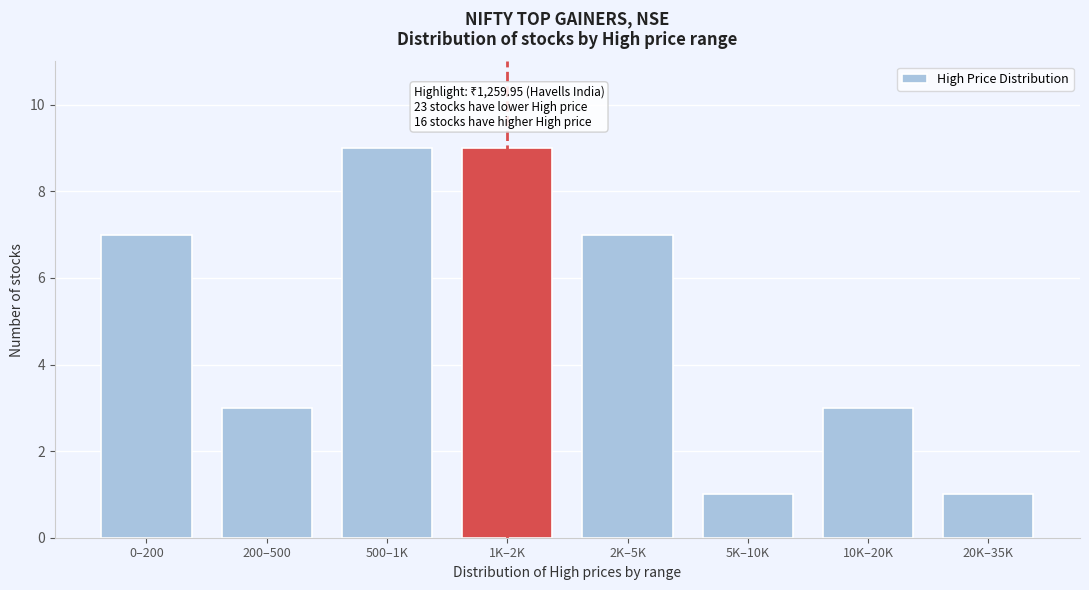

Reading left to right, what are all the values shown in this chart?

0–200=7	200–500=3	500–1K=9	1K–2K=9	2K–5K=7	5K–10K=1	10K–20K=3	20K–35K=1